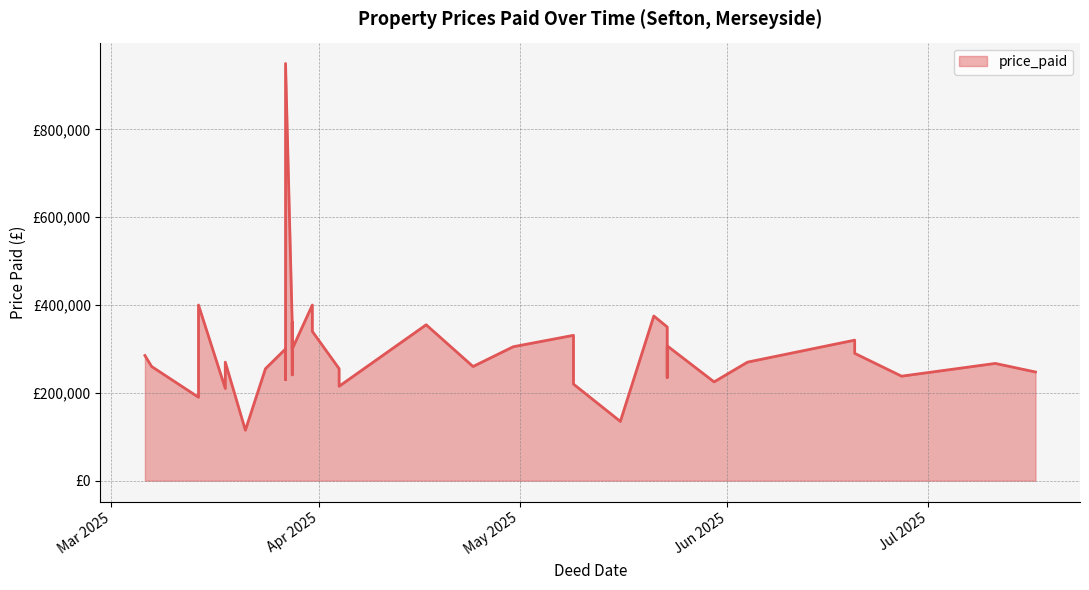

Rank the categories by value from highest to lowest.

2025-03-27, 2025-03-31, 2025-03-14, 2025-05-21, 2025-03-28, 2025-03-28, 2025-04-17, 2025-03-27, 2025-05-23, 2025-03-31, 2025-05-09, 2025-06-20, 2025-05-23, 2025-04-30, 2025-03-27, 2025-05-23, 2025-03-28, 2025-03-28, 2025-06-20, 2025-03-06, 2025-06-04, 2025-03-18, 2025-07-11, 2025-04-24, 2025-03-07, 2025-04-04, 2025-03-24, 2025-03-28, 2025-07-17, 2025-03-28, 2025-06-27, 2025-05-23, 2025-03-27, 2025-05-30, 2025-05-09, 2025-04-04, 2025-03-18, 2025-03-14, 2025-05-16, 2025-03-21